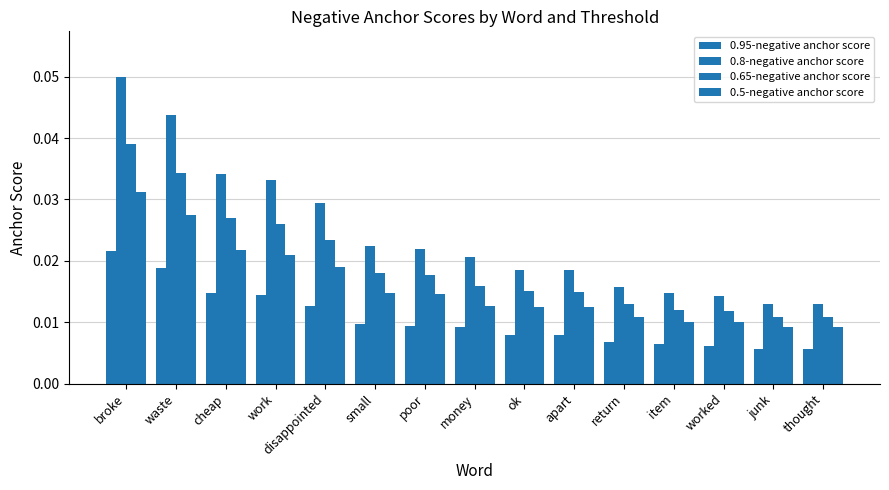

Count the number of categories in the chart.

15